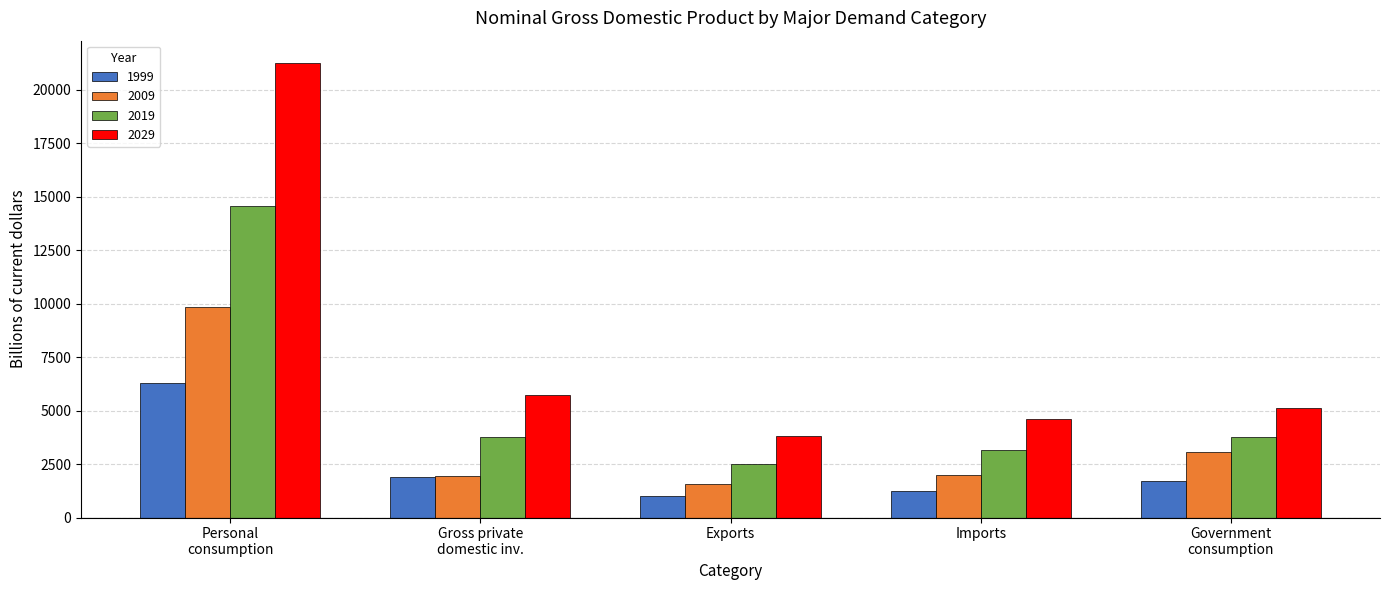

How many data points in 2009 are above 1978?

3